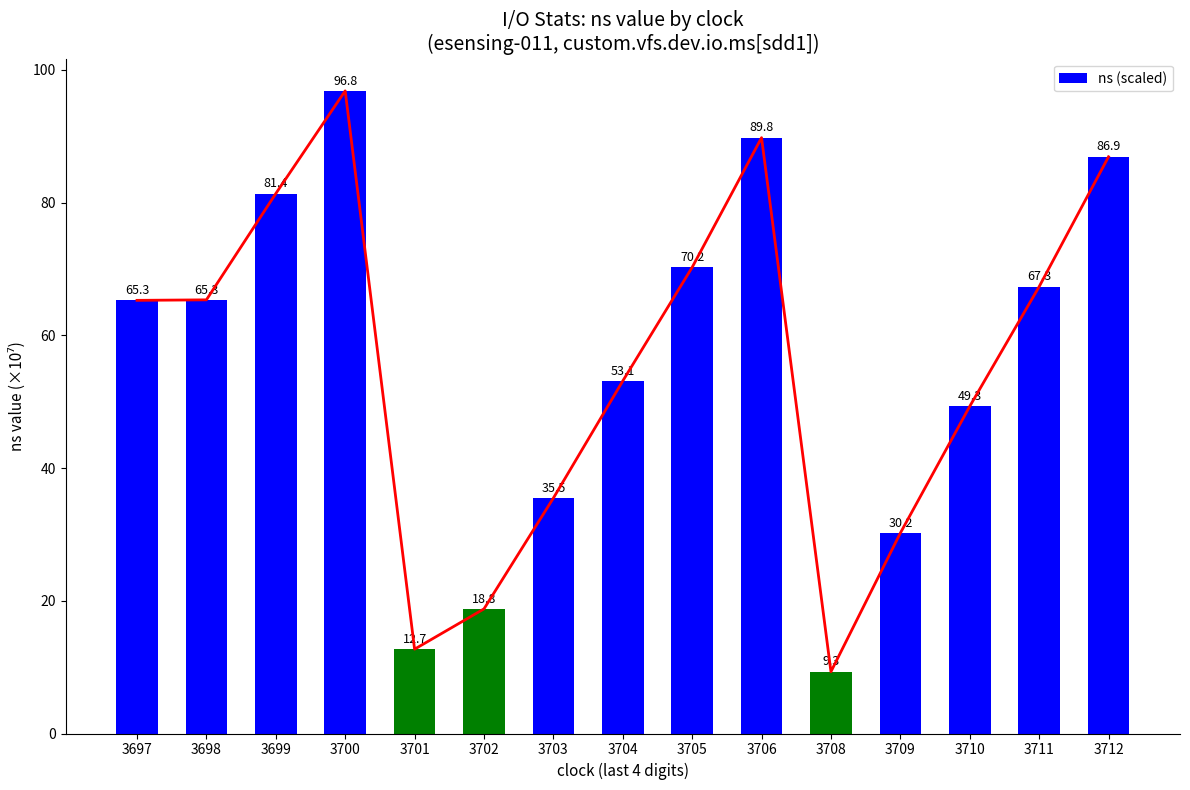

Are the bars horizontal?

No